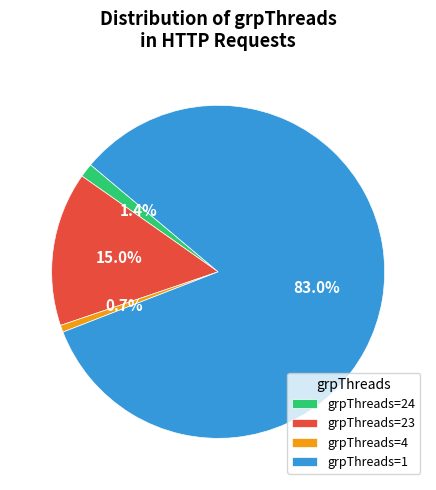

Is there a majority slice in this chart?

Yes